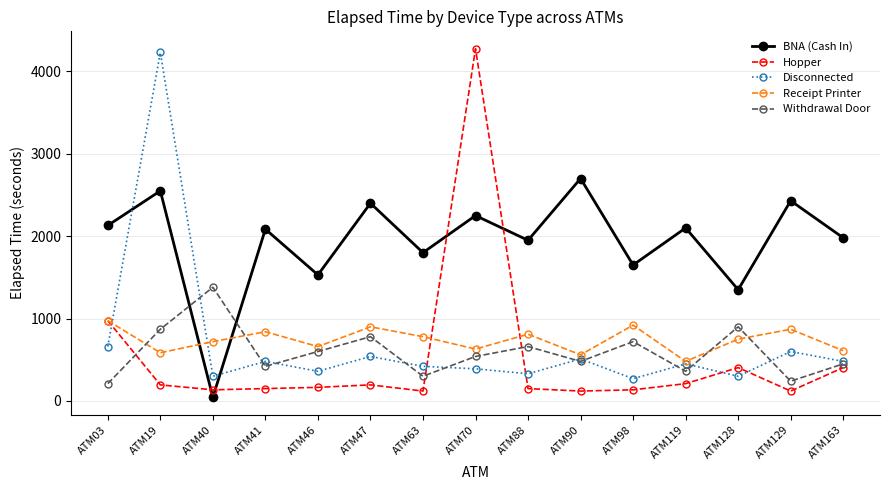

What is the average value of the BNA (Cash In) series?

1930